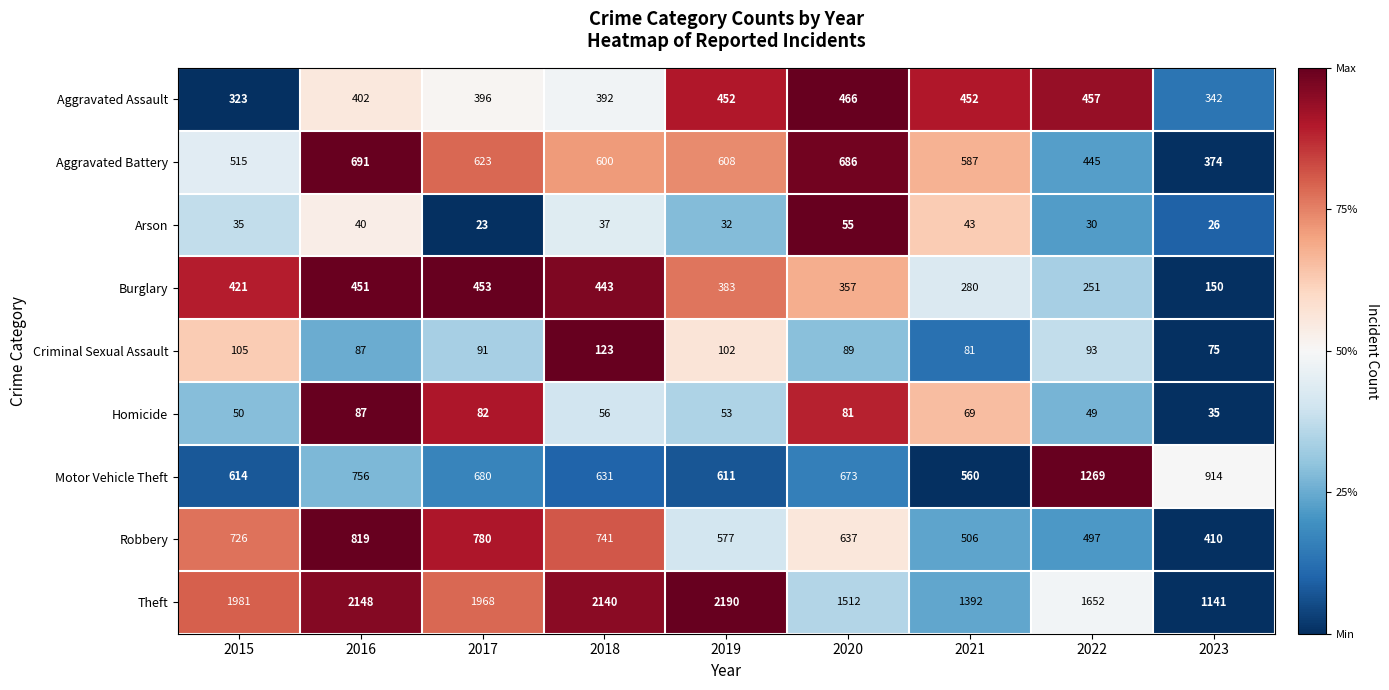

Read the Criminal Sexual Assault value at 2023, to the nearest 10.

80